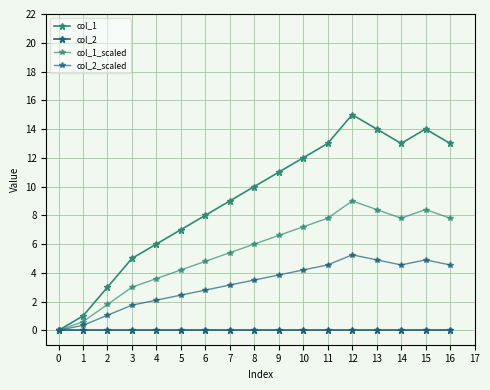

How many lines are shown in the chart?

4